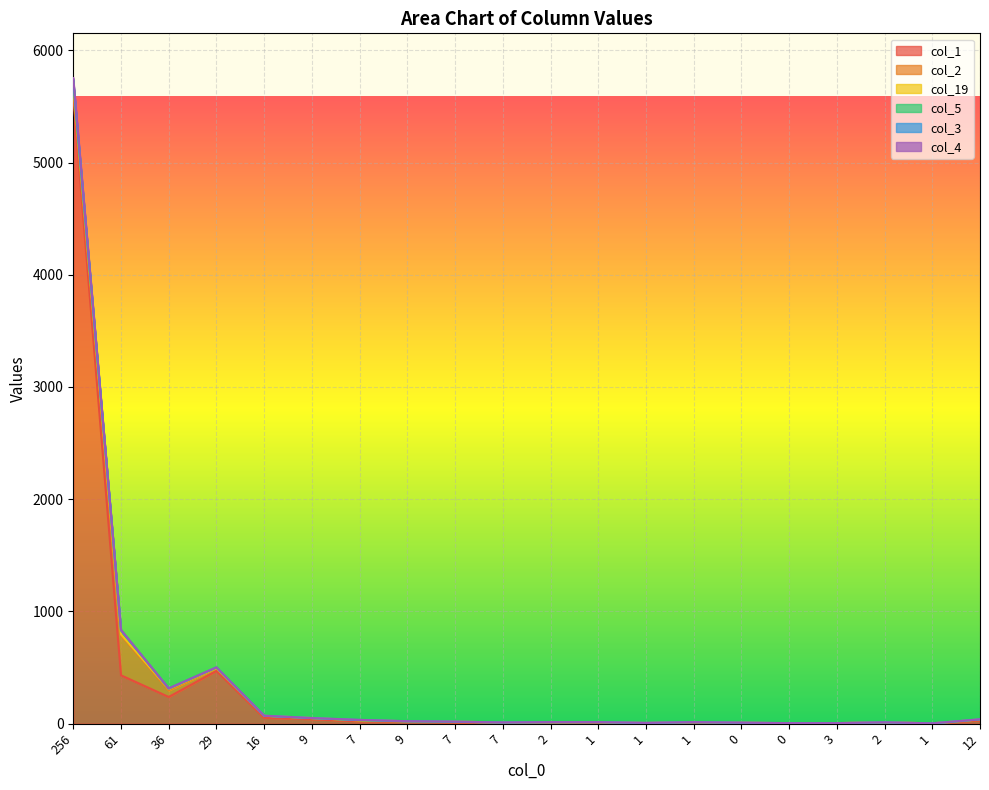

Which category has the lowest value in the col_3 series?

1